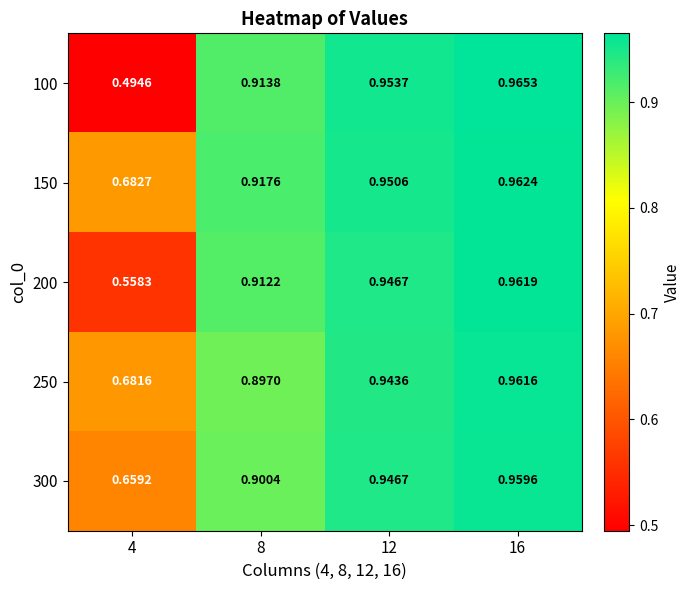

Is the value of 300 at 16 greater than the value of 150 at 4?

Yes